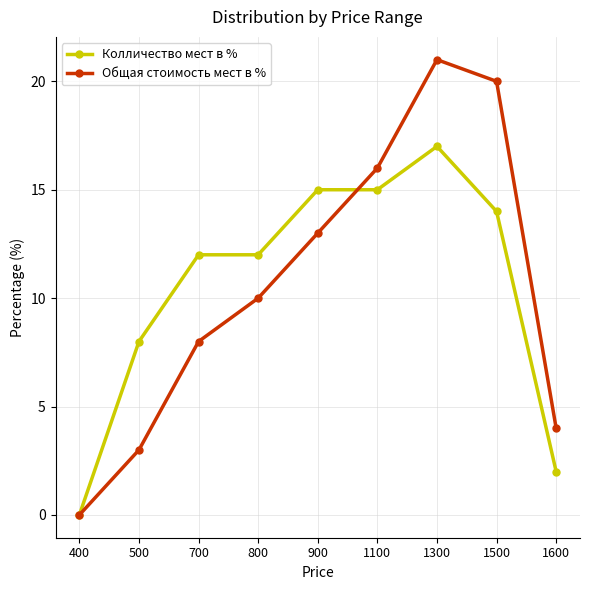

True or false: Общая стоимость мест в % has more than 1 points higher than both neighbors.

False